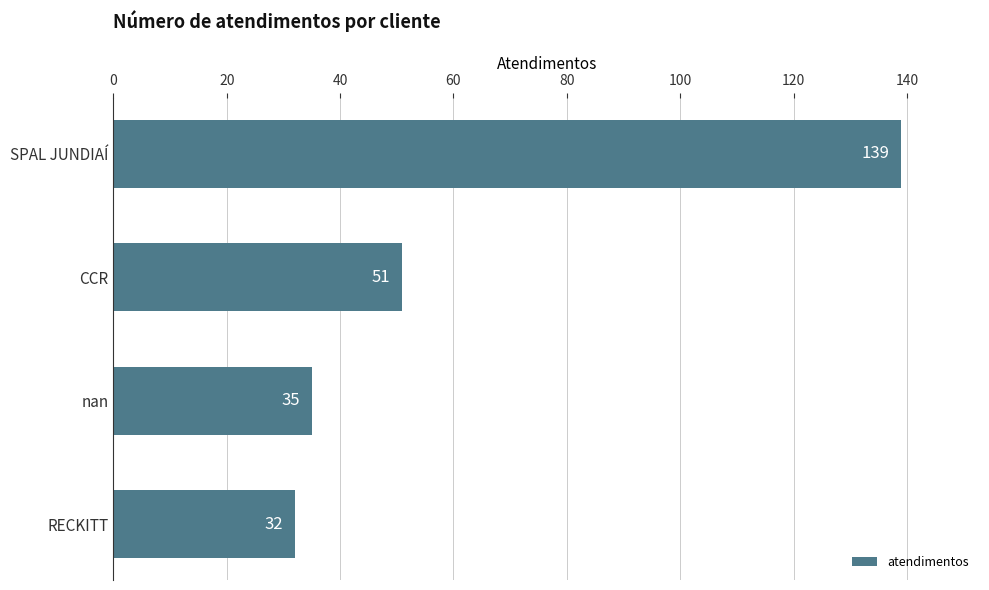

Reading top to bottom, what are all the values shown in this chart?

139	51	35	32